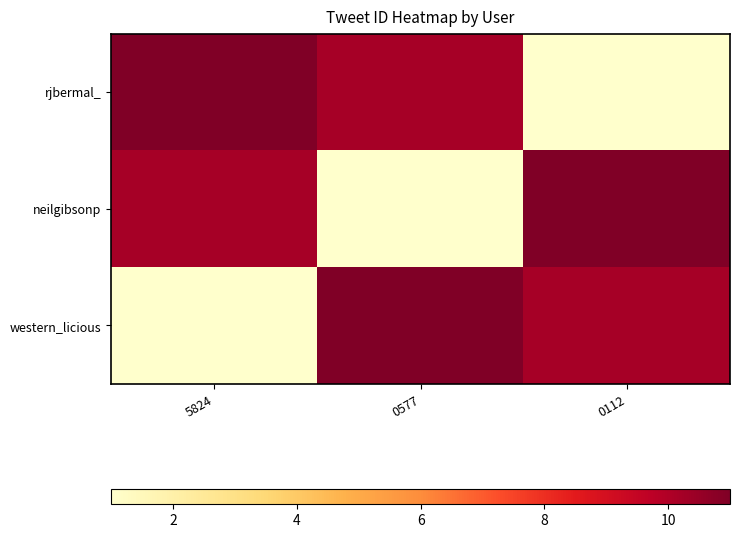

Rank the series by their maximum value, from lowest to highest.

rjbermal_, neilgibsonp, western_licious